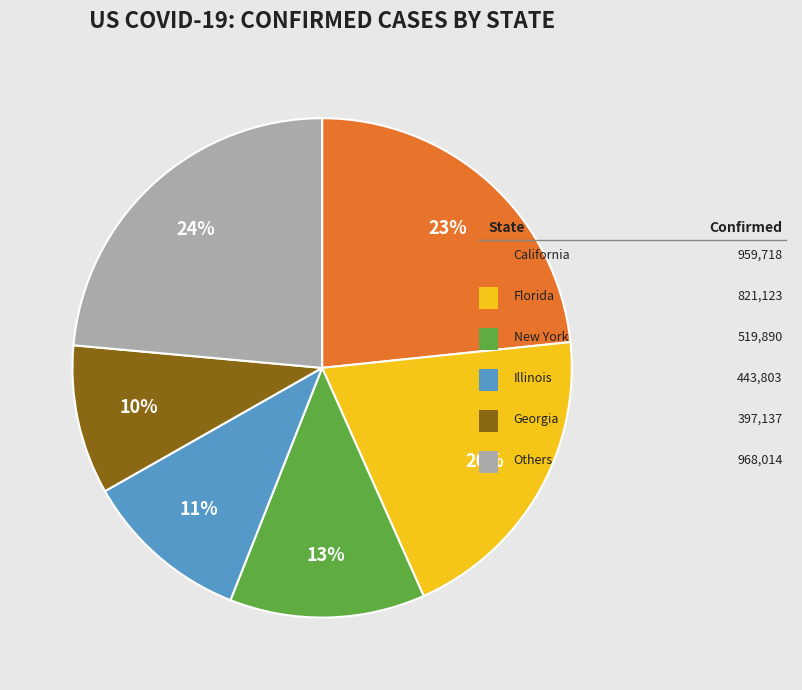

To the nearest percent, what is the average slice percentage?

17%